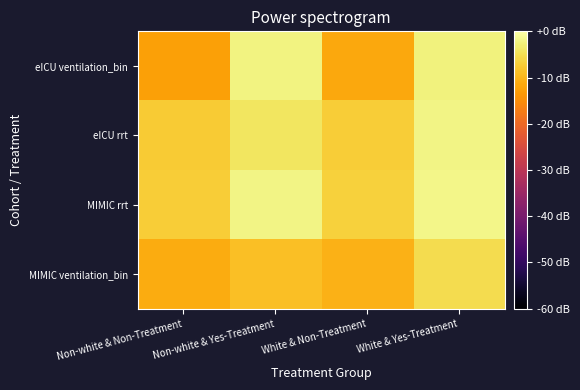

Rank the series by their maximum value, from highest to lowest.

MIMIC rrt, eICU rrt, eICU ventilation_bin, MIMIC ventilation_bin